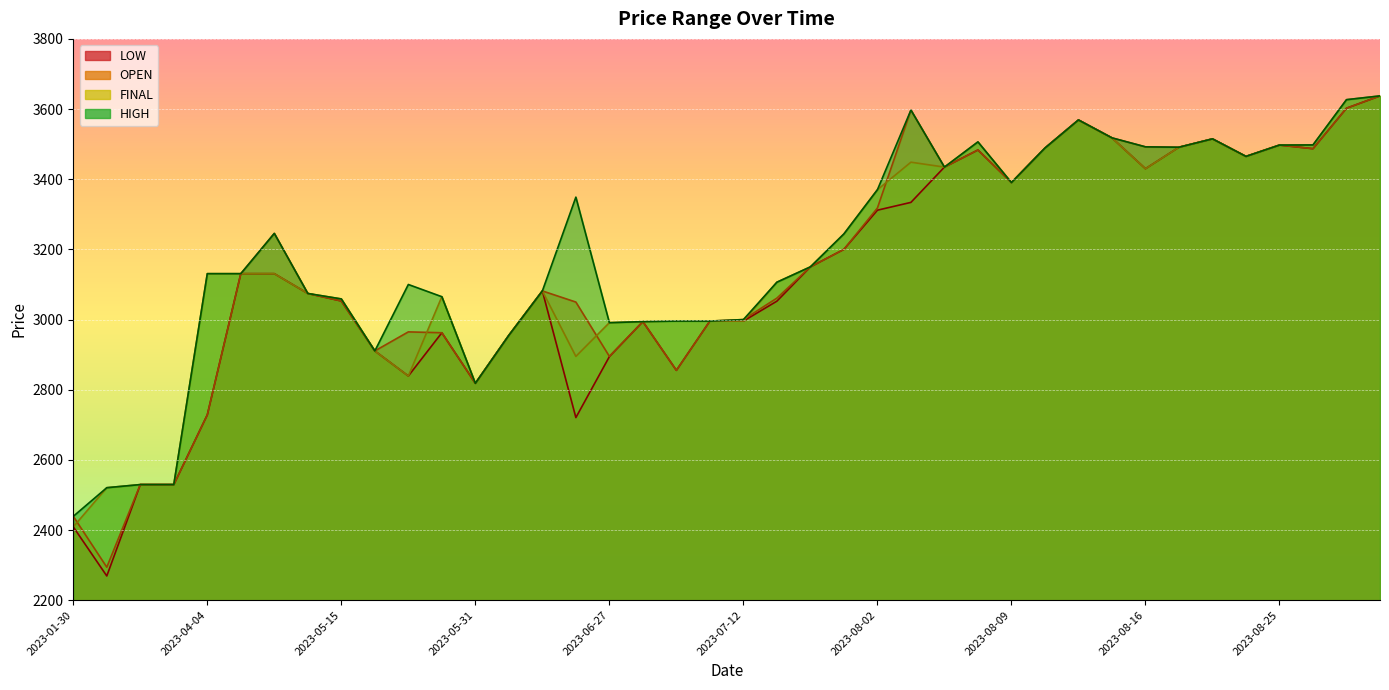

Where is the first local maximum for FINAL?

2023-05-30